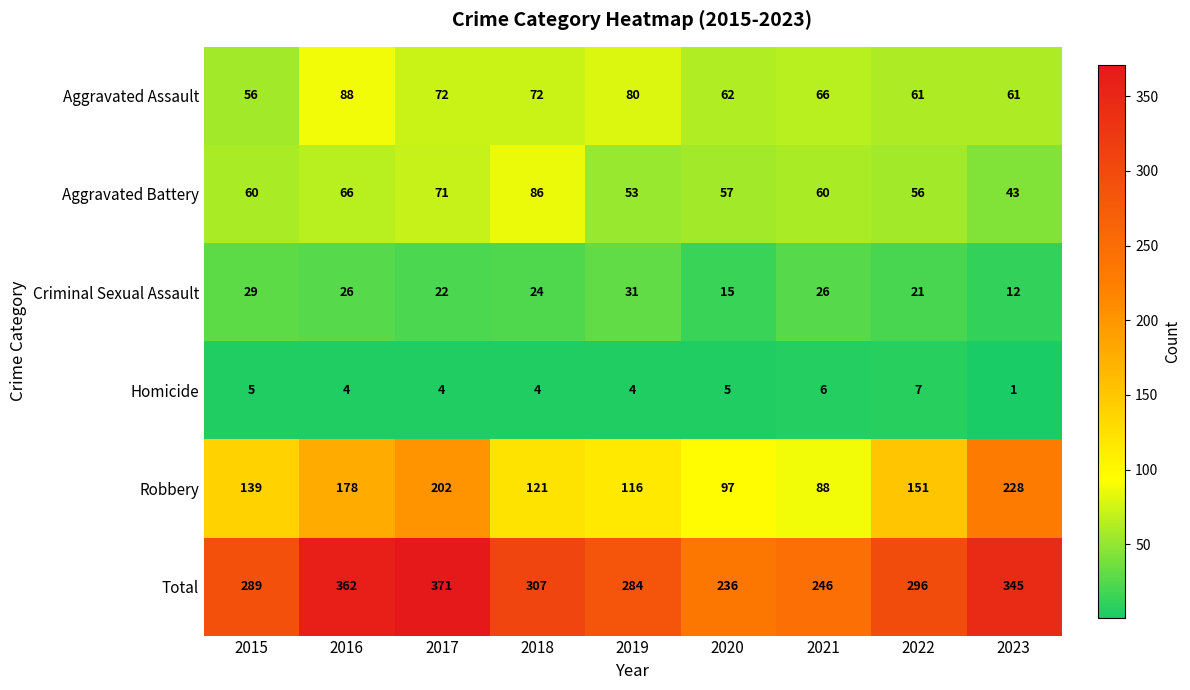

The value of Aggravated Assault at 2019 is 80. True or false?

True